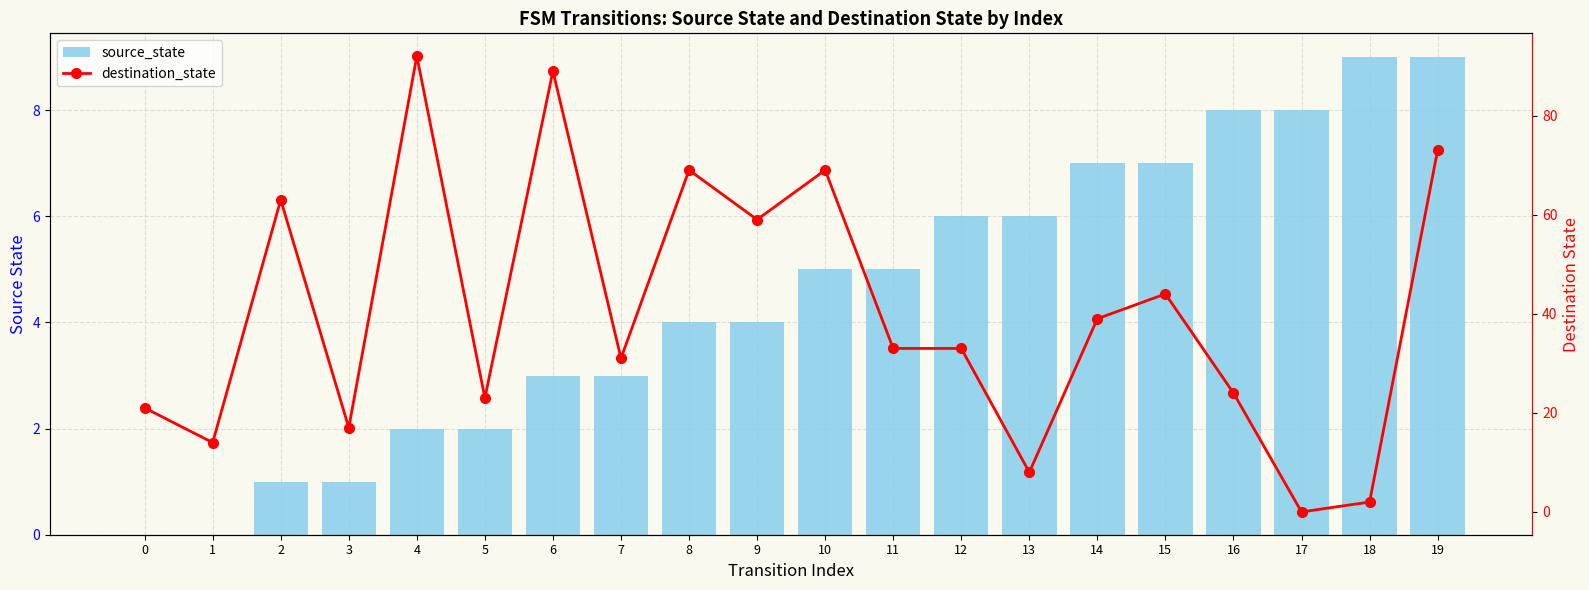

How many groups of bars are there?

20